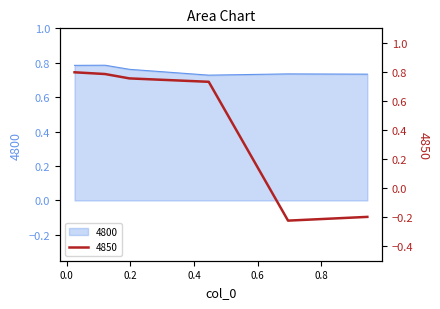

True or false: 4850 has a value of 1.4 at 0.02465753424657534.

False